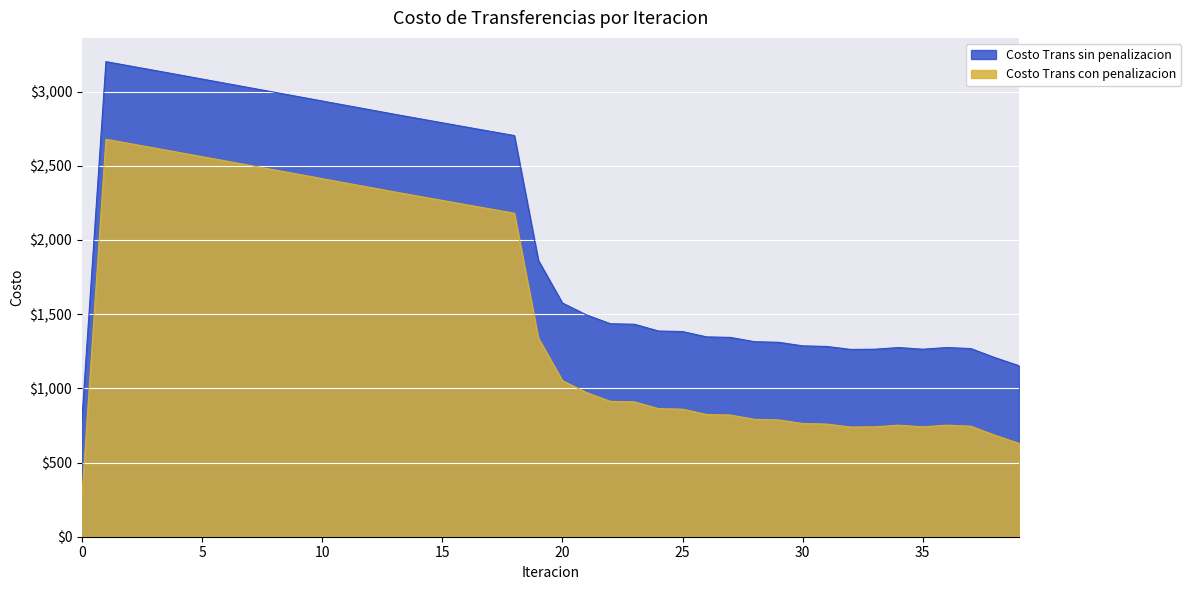

The value of Costo Trans con penalizacion at 13 is 2324.4. True or false?

True